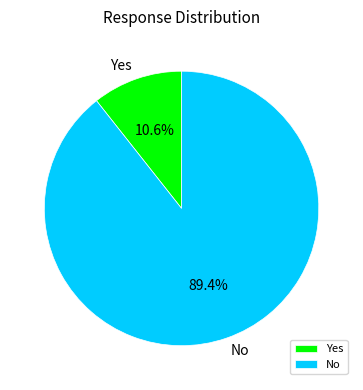

Which slice is the largest?

No